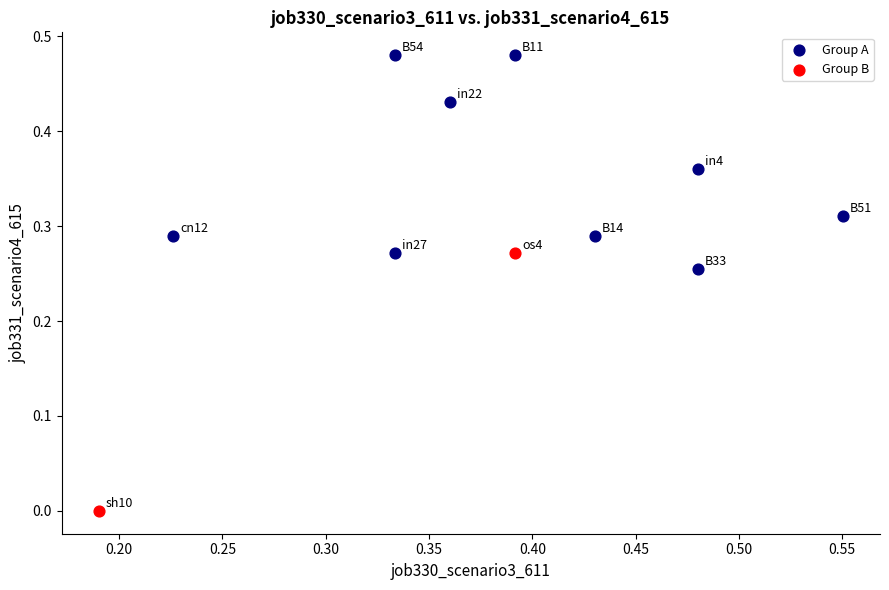

What are all the series names shown in the legend?

Group A, Group B